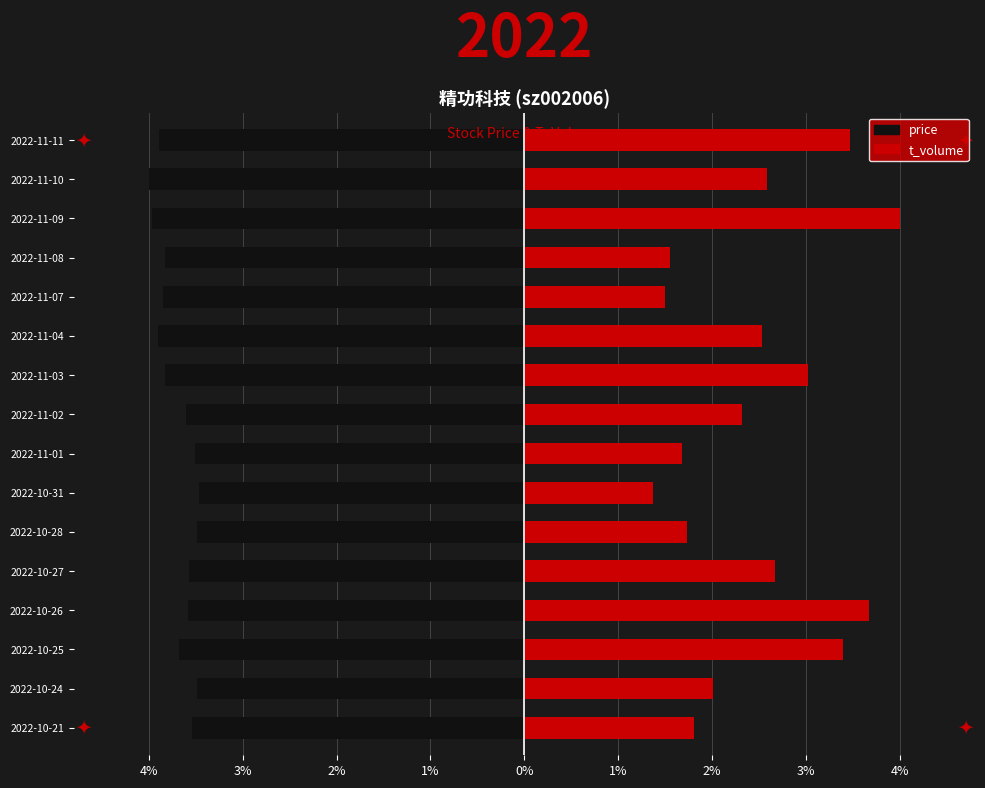

The value of price at 2022-11-11 is -1.0. True or false?

False